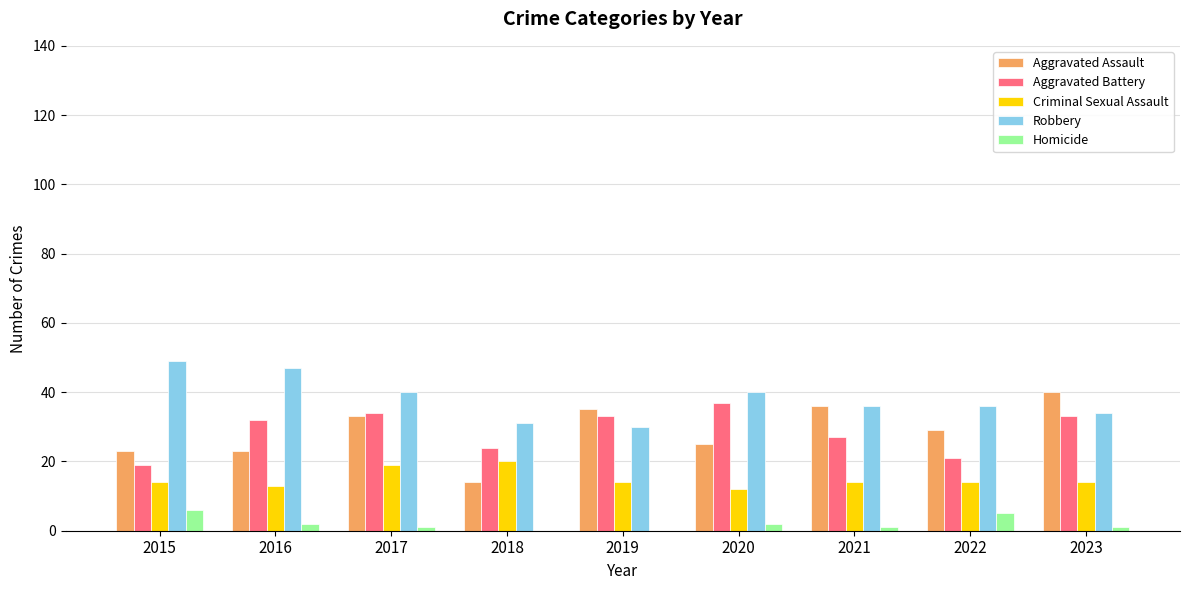

What is the maximum value for Aggravated Battery?

37